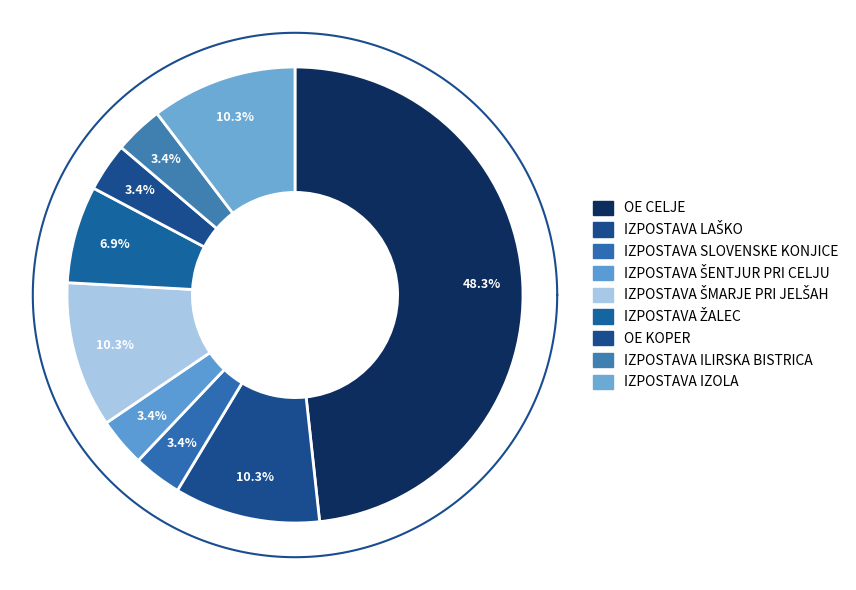

Rank the categories by value from lowest to highest.

IZPOSTAVA SLOVENSKE KONJICE, IZPOSTAVA ŠENTJUR PRI CELJU, OE KOPER, IZPOSTAVA ILIRSKA BISTRICA, IZPOSTAVA ŽALEC, IZPOSTAVA LAŠKO, IZPOSTAVA ŠMARJE PRI JELŠAH, IZPOSTAVA IZOLA, OE CELJE